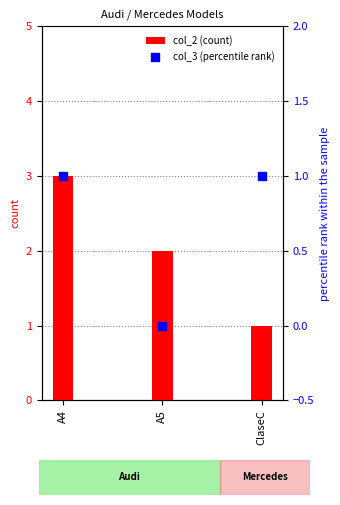

At which category is the sum across all series the highest?

A4